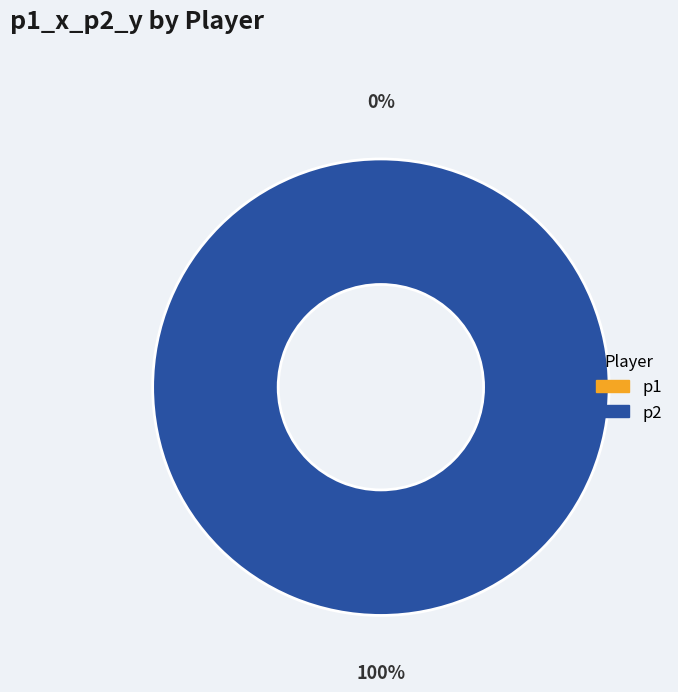

What is the largest slice in the pie chart?

p2